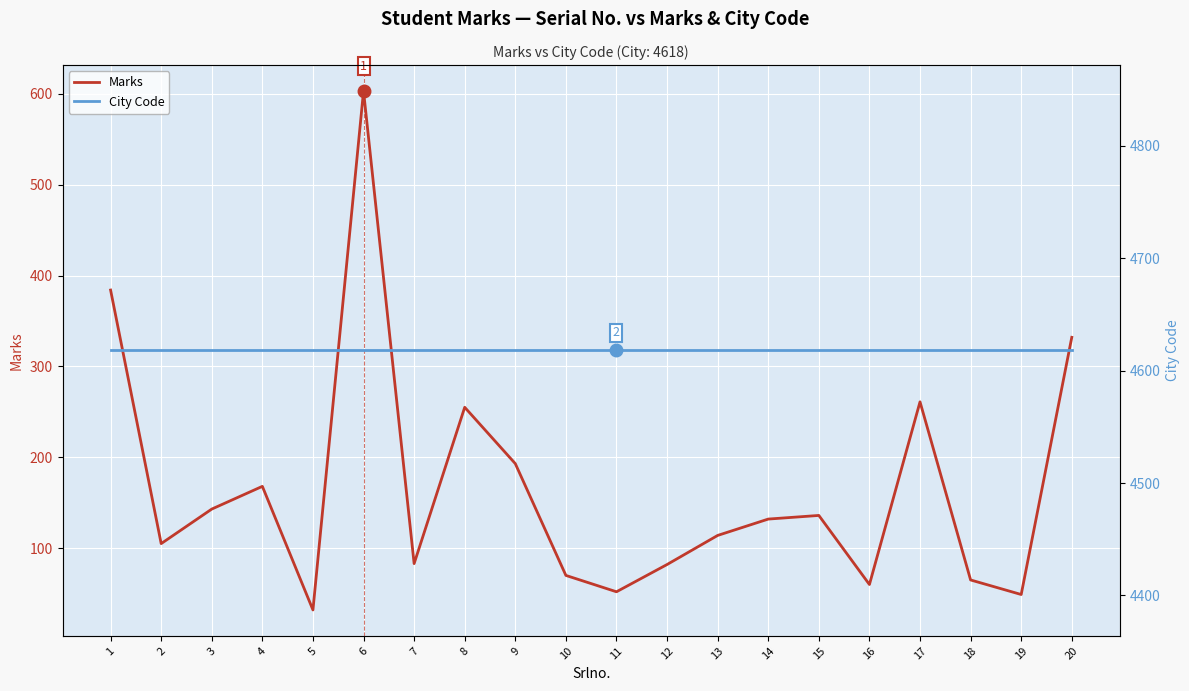

Which category has the lowest value in the Marks series?

5